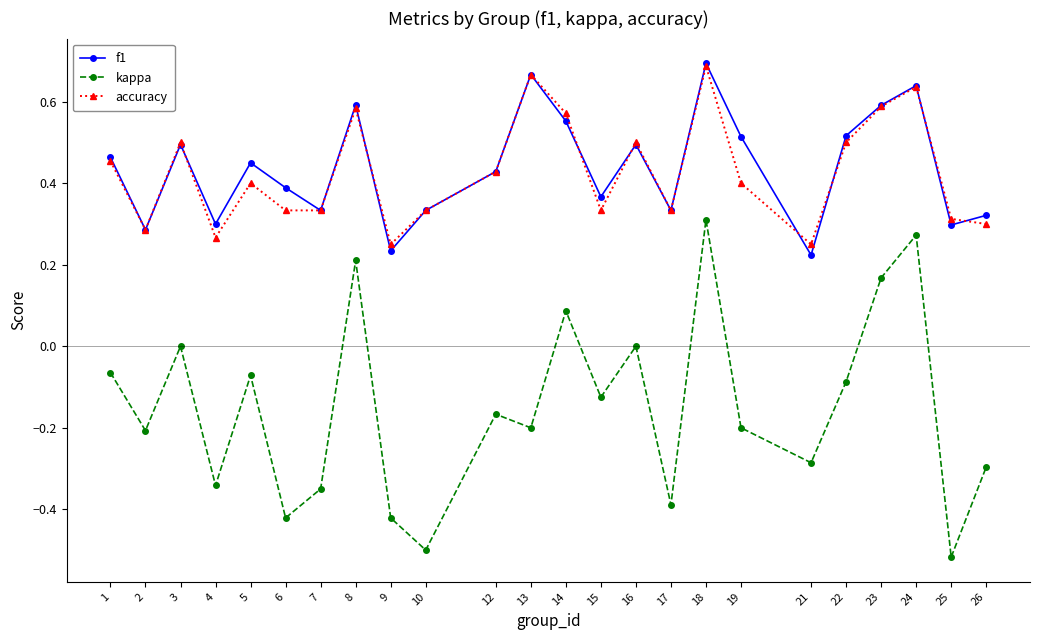

The kappa series shows -0.3 at 7. True or false?

True